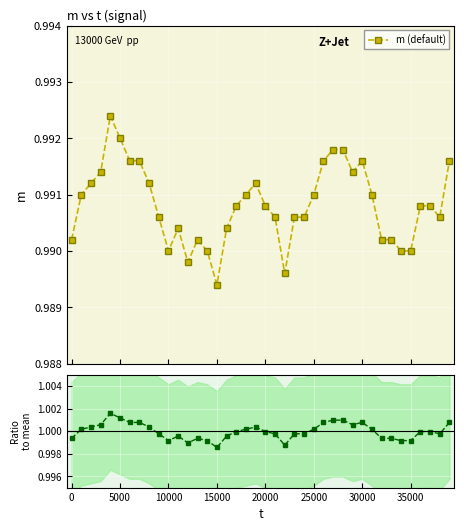

How many m (default) values are between 0 and 1?

40